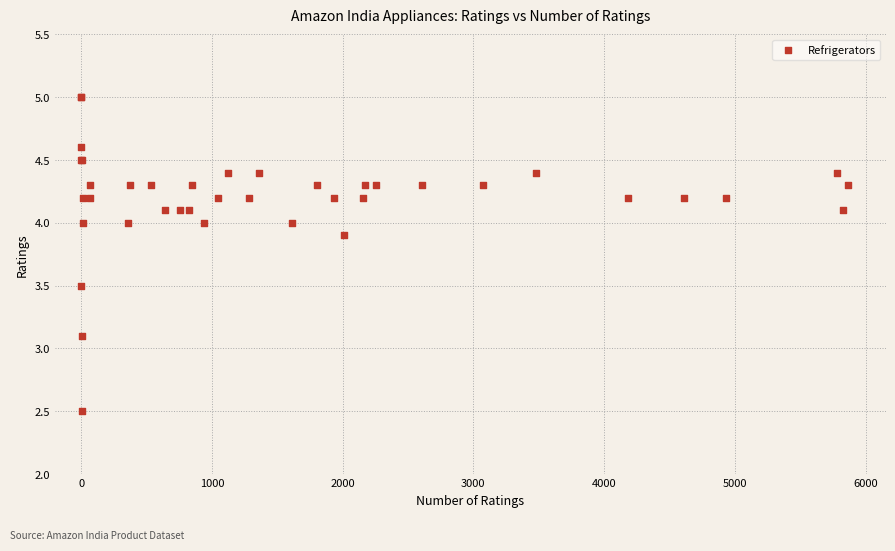

What Y value in the scatter plot is closest to 3?

3.1